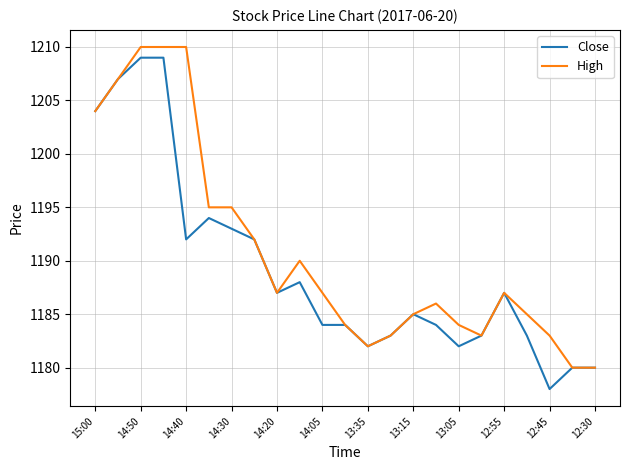

What is the lowest value of the Close series?

1178